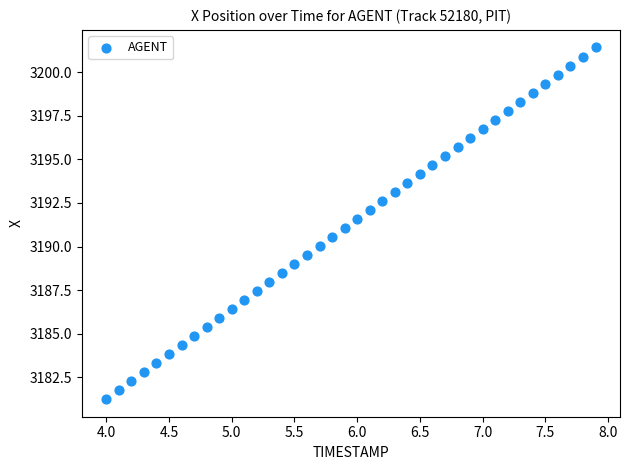

What is the range of Y values (max minus min)?

20.2